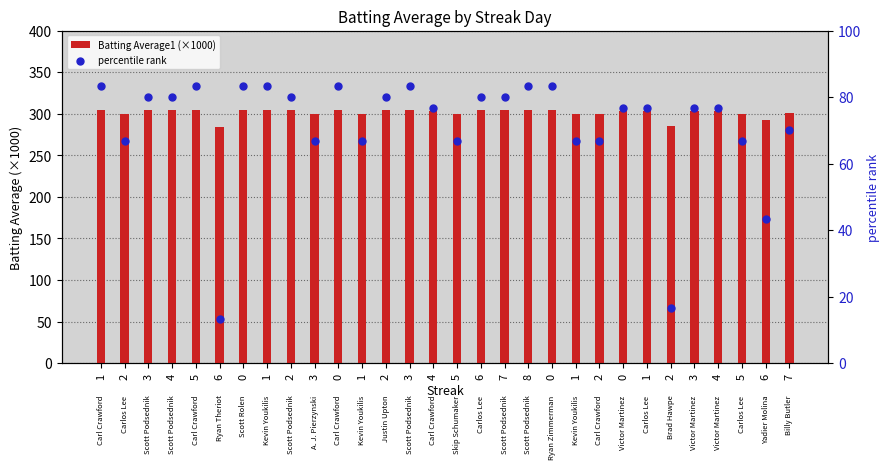

What is the total value across all series at 7?

384.0